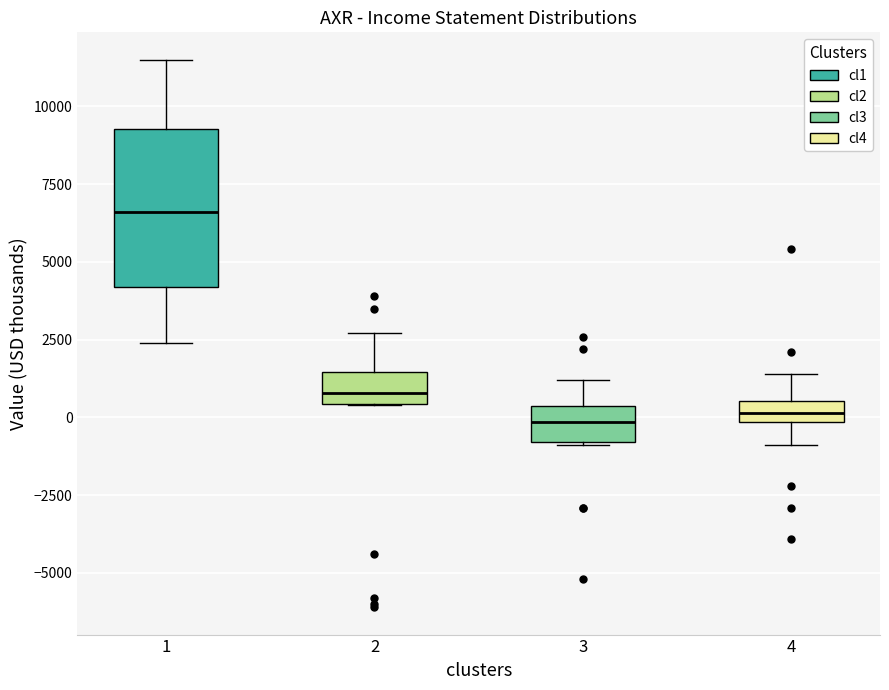

Comparing the boxes themselves (not the whiskers), which one is the tallest?

1